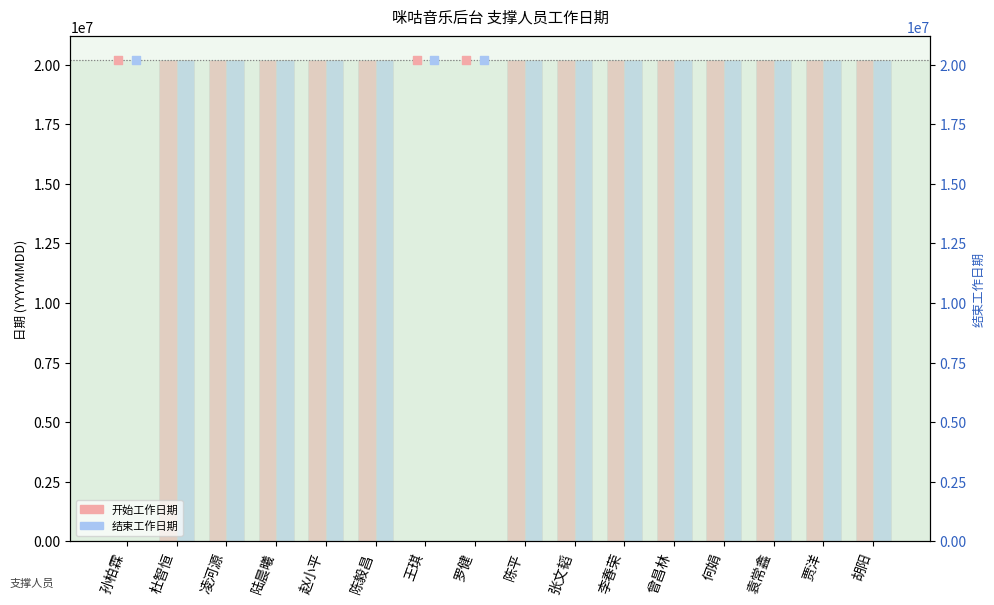

What are all the series names shown in the legend?

开始工作日期, 结束工作日期